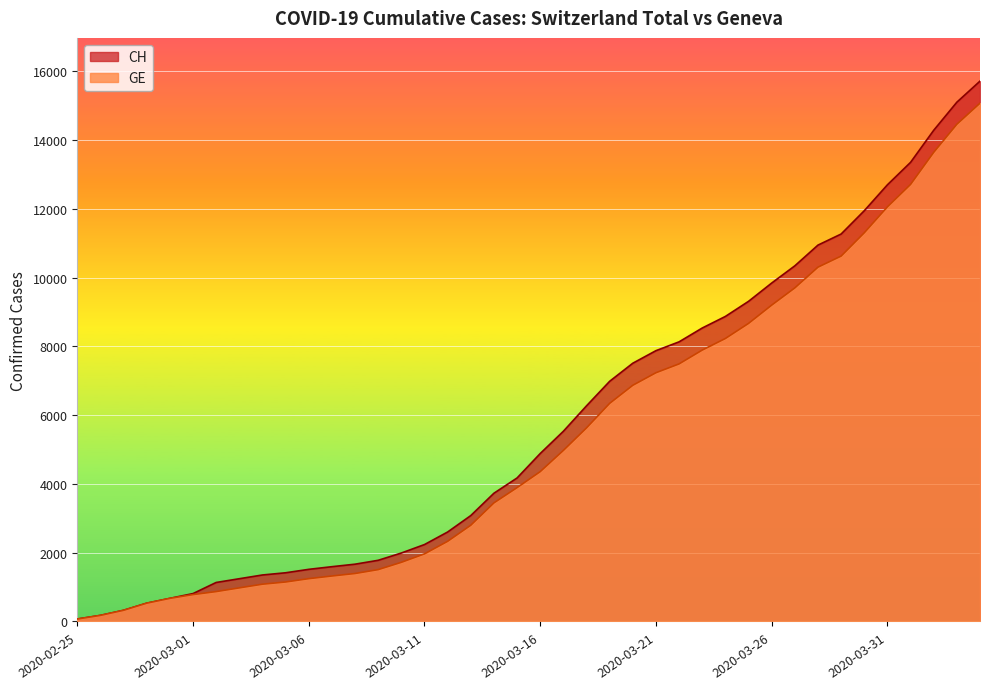

Is it true that CH equals 926 at 2020-03-13?

False